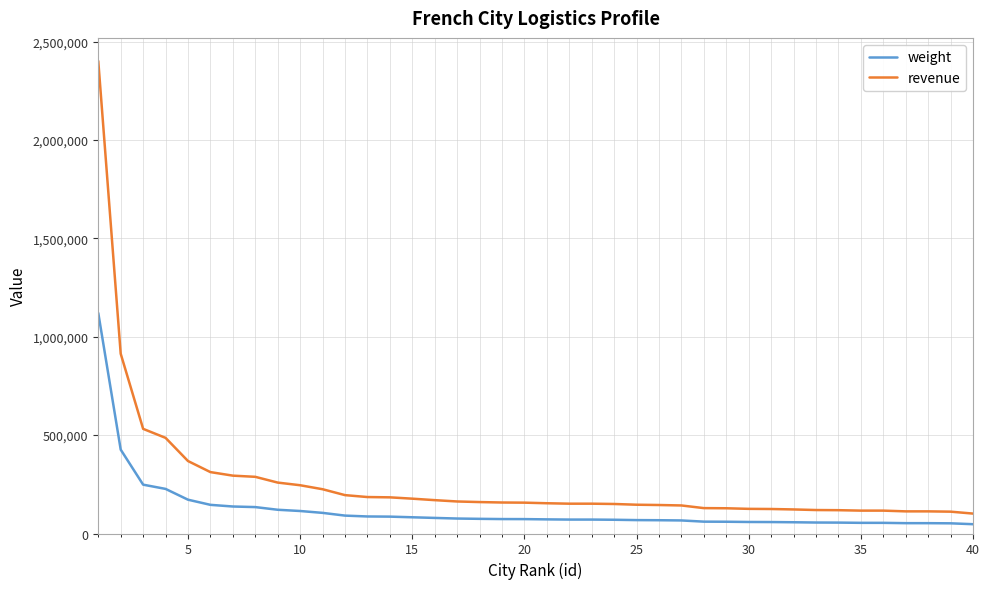

What is the maximum value shown in the chart?

2400750